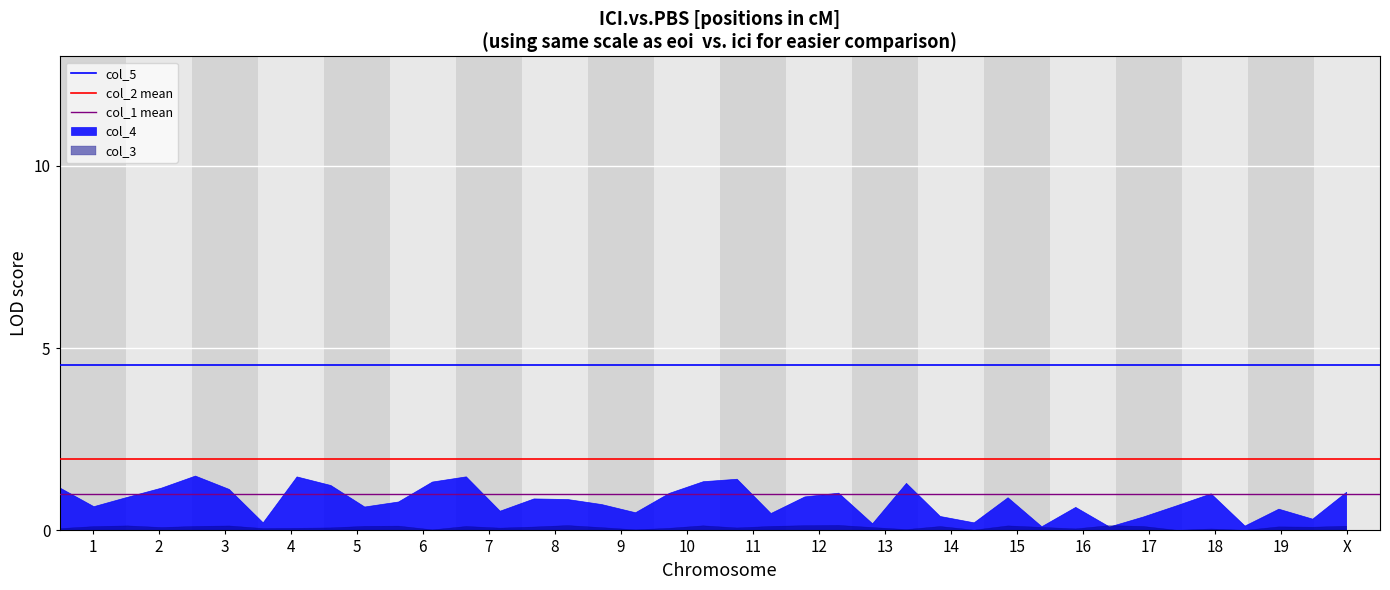

What is the sum of all col_5 values?

9.1